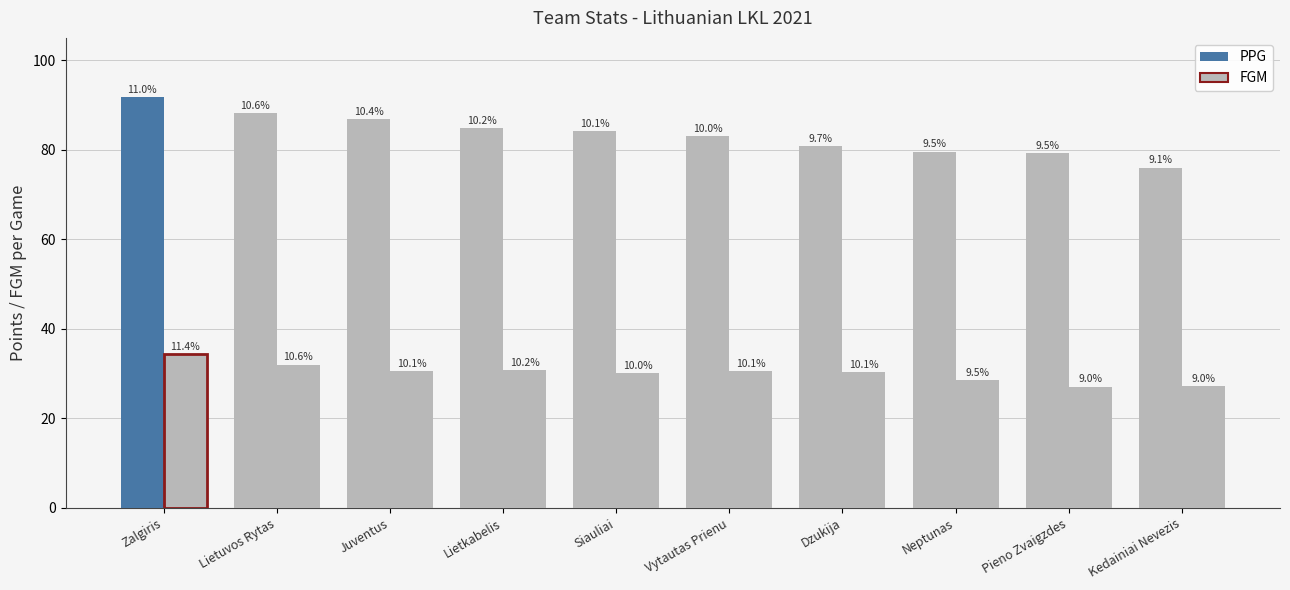

How many bars are there in total?

20